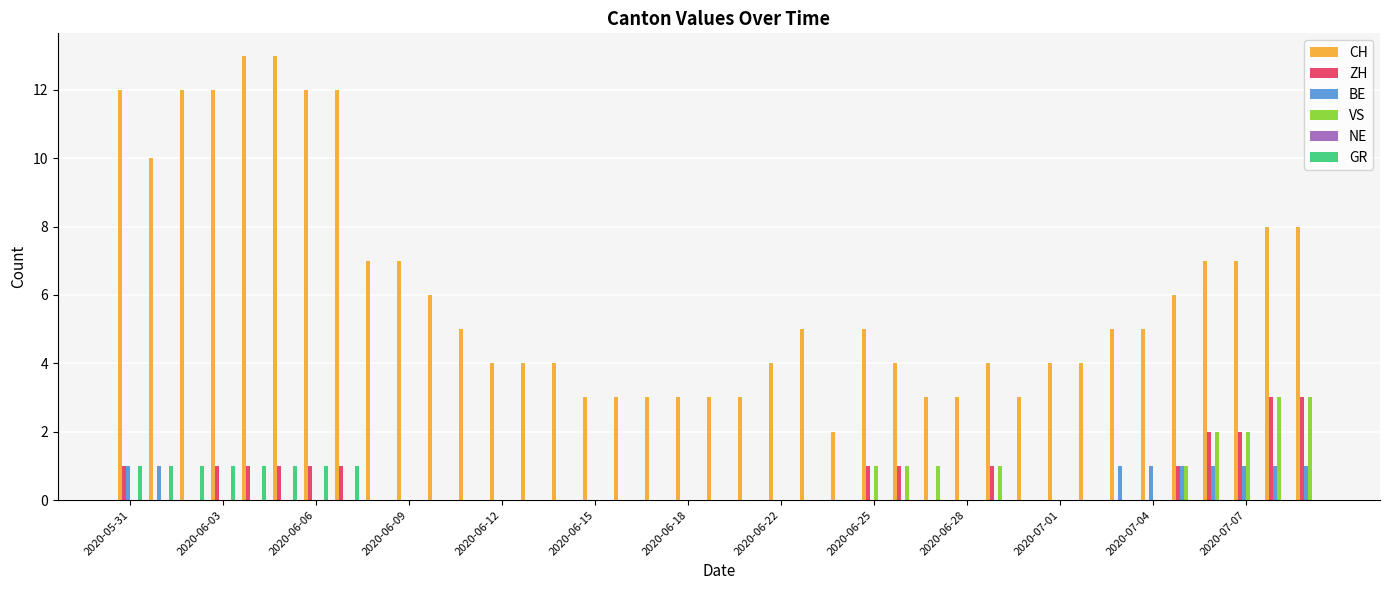

Which series has the largest total across all categories?

CH